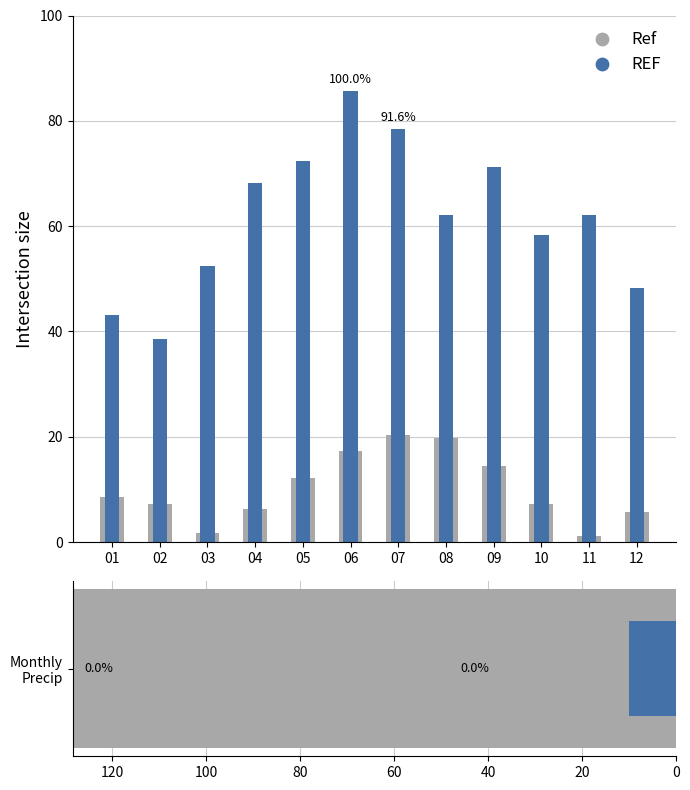

What is the total value across all series at 04?

74.3